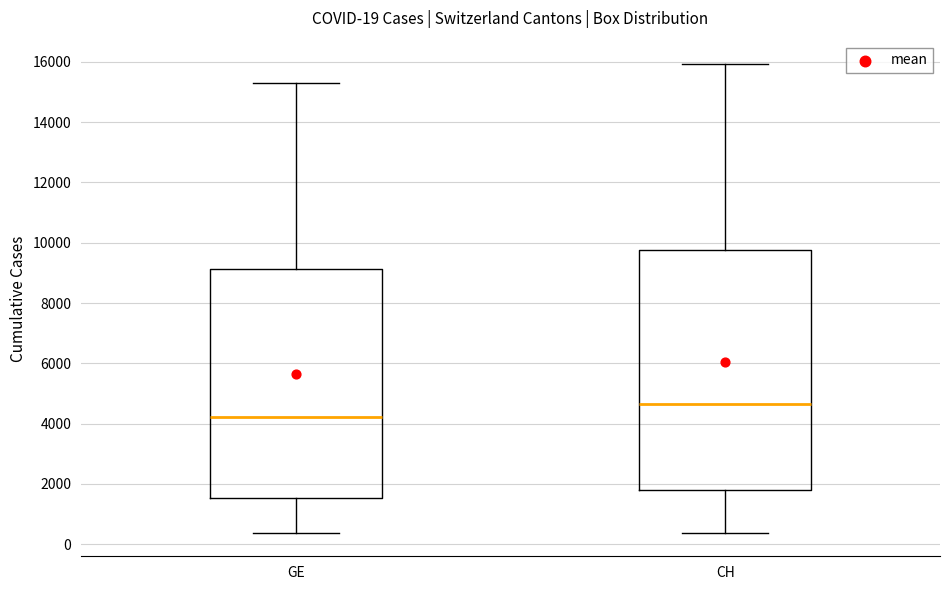

Which box is the tallest, from its lower edge to its upper edge?

CH